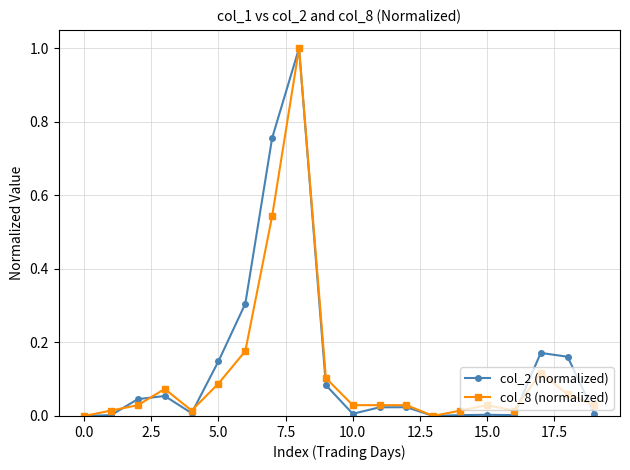

True or false: col_8 (normalized) has more than 2 points higher than both neighbors.

True